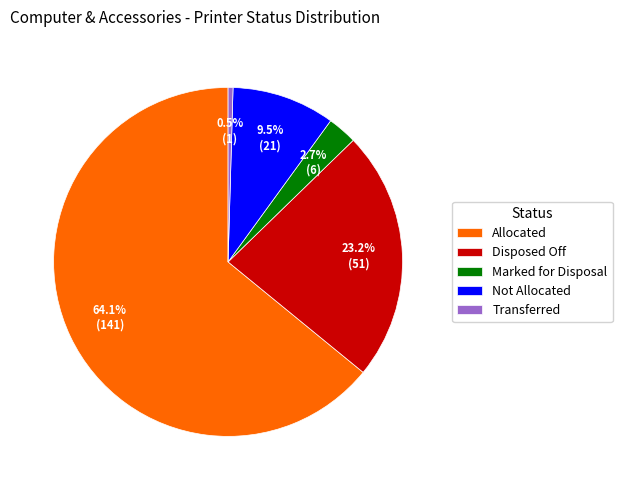

Is there any slice that represents more than half of the pie?

Yes